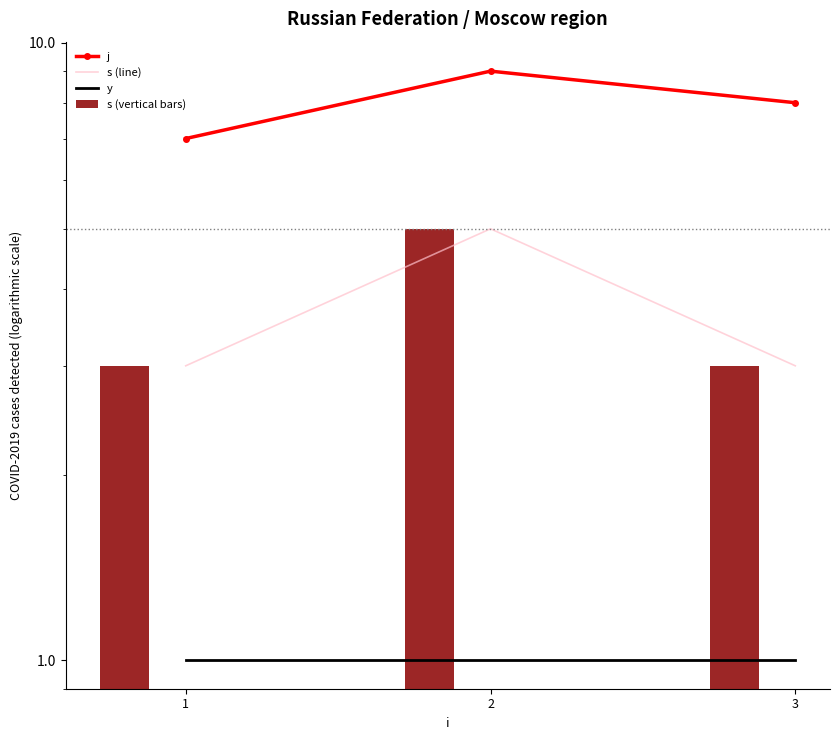

List the series in order of their peak value, highest first.

j, s (line), s (vertical bars), y